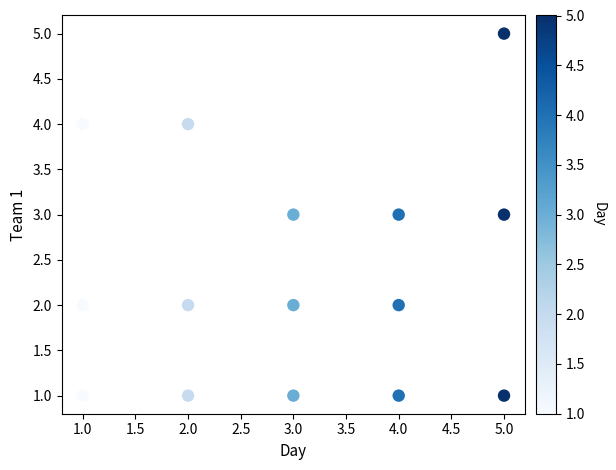

What is the range of X values (max minus min)?

4